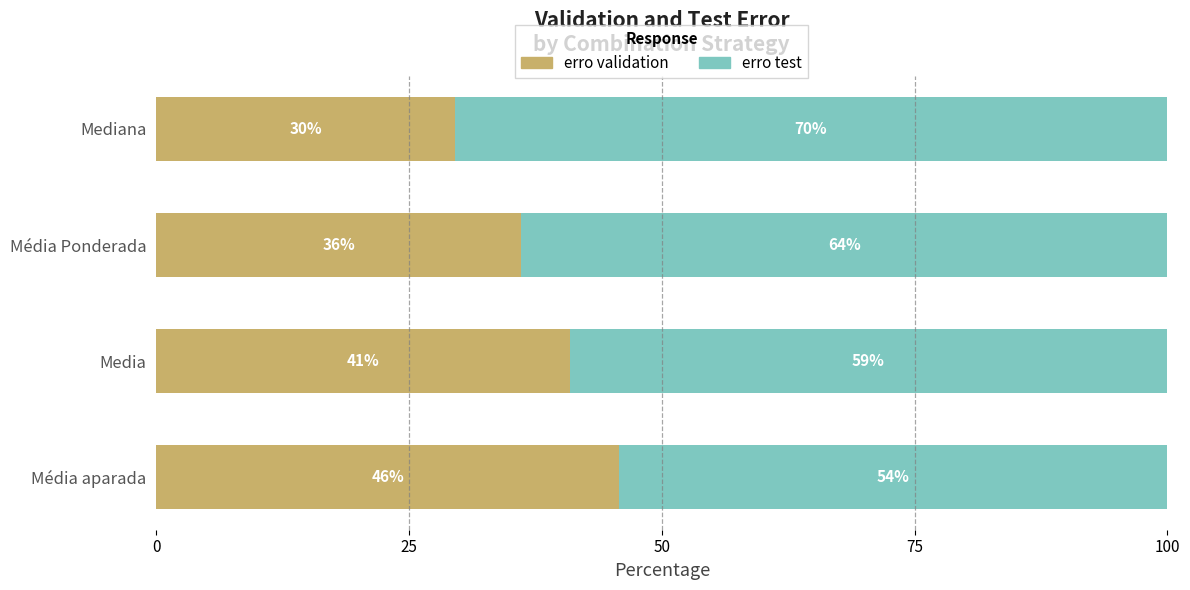

Where is erro validation nearest to the value 37?

Média Ponderada